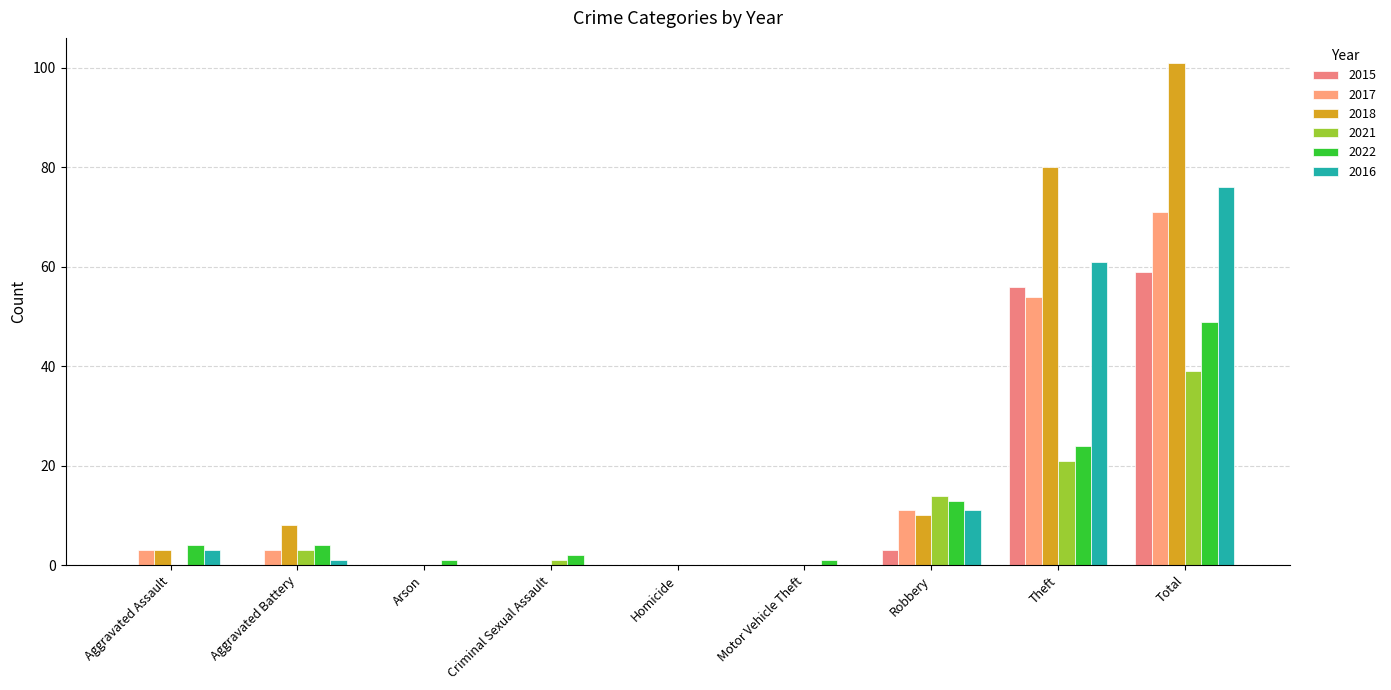

What is the sum of all 2022 values?

98